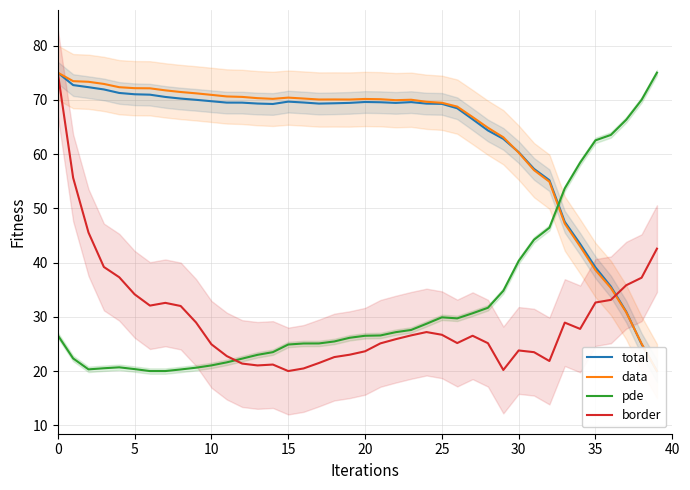

True or false: total has a value of 57.6 at 36.

False